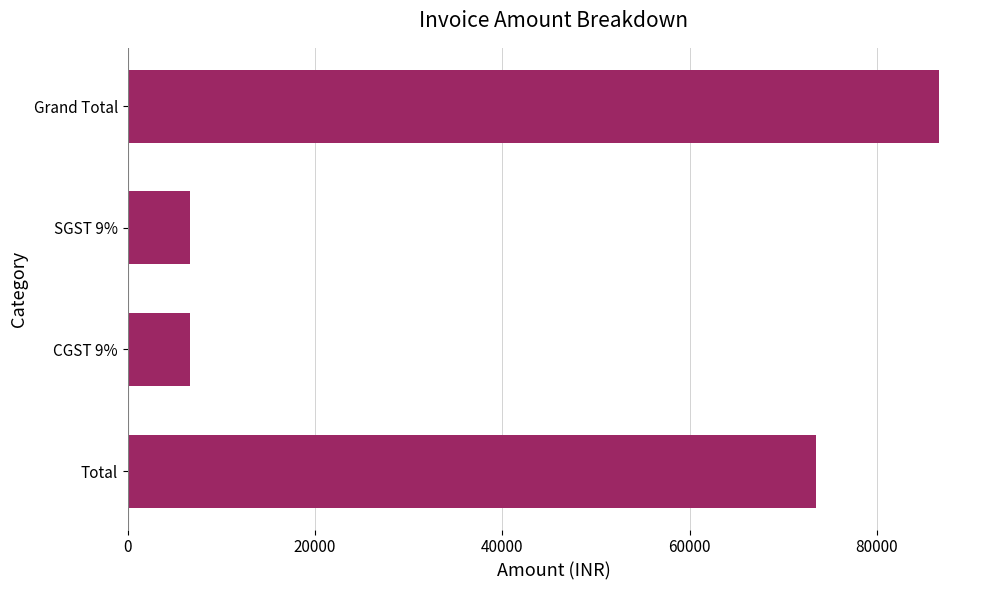

The value at Total is 73450.0. True or false?

True